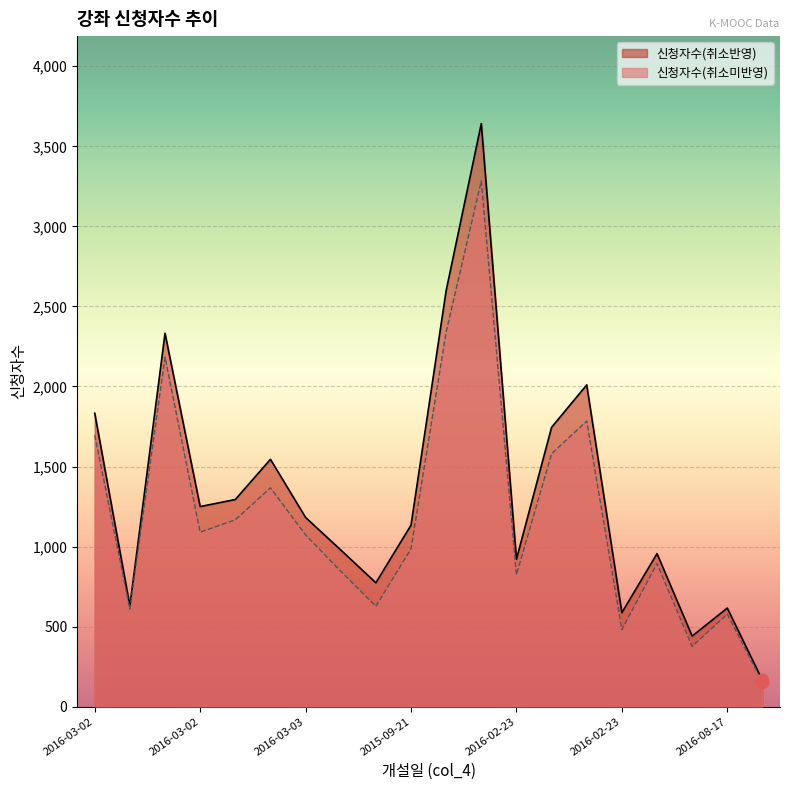

Which series contains the lowest Y value?

신청자수(취소미반영)